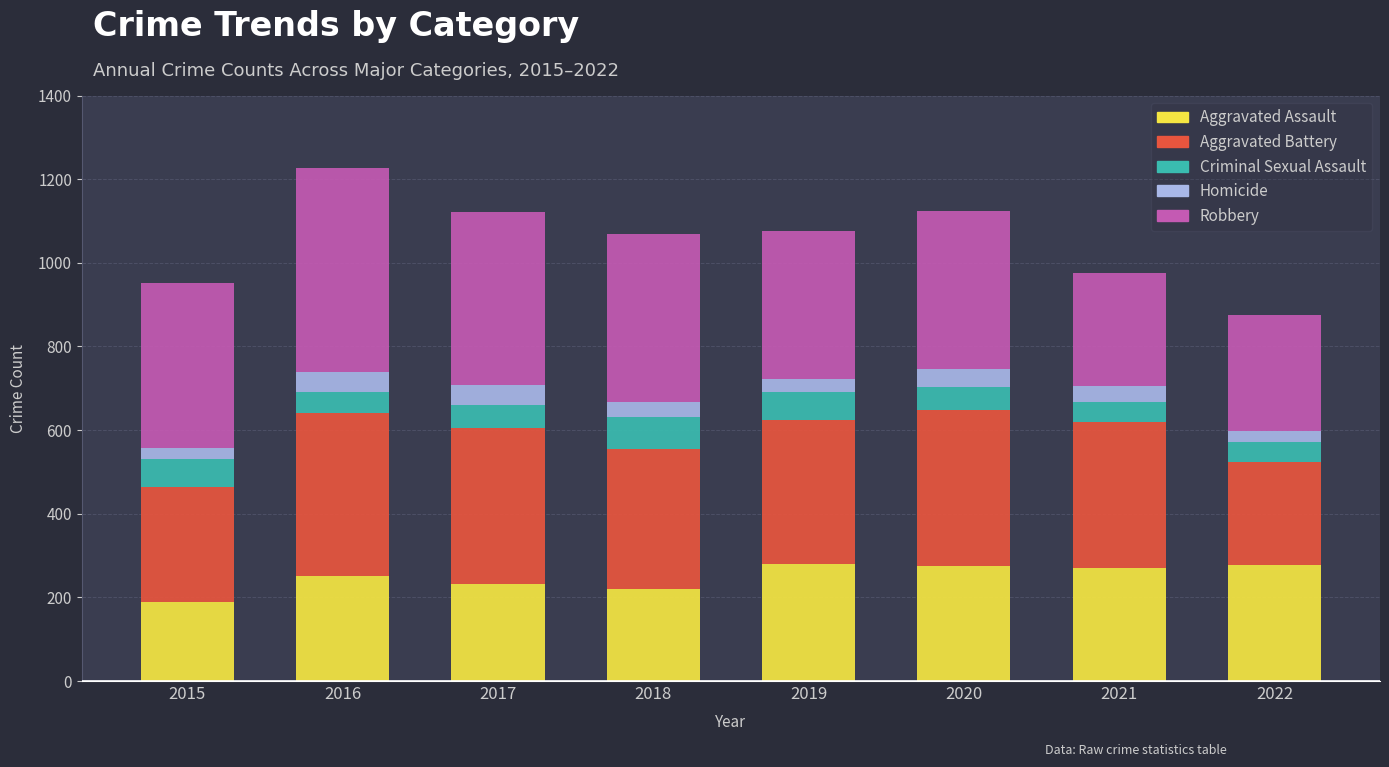

Does the chart contain stacked bars?

Yes